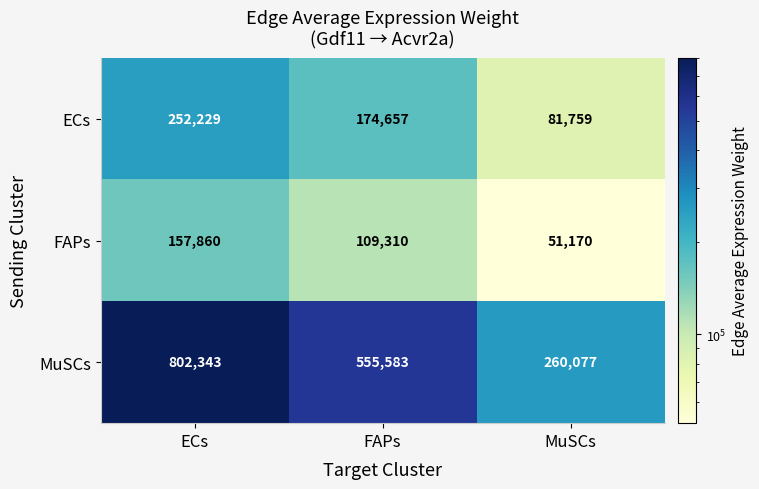

True or false: FAPs has a value of 109310 at FAPs.

True